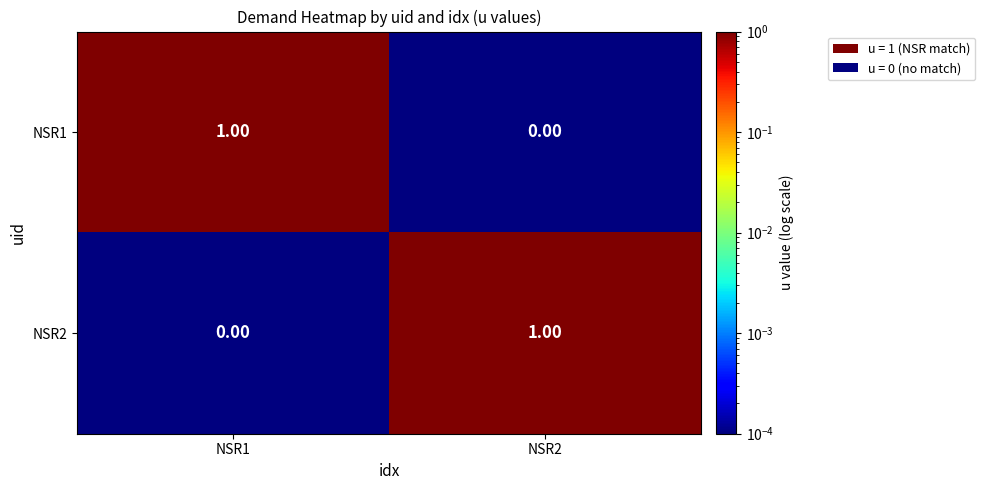

Rank the categories by NSR1 value from highest to lowest.

NSR1, NSR2